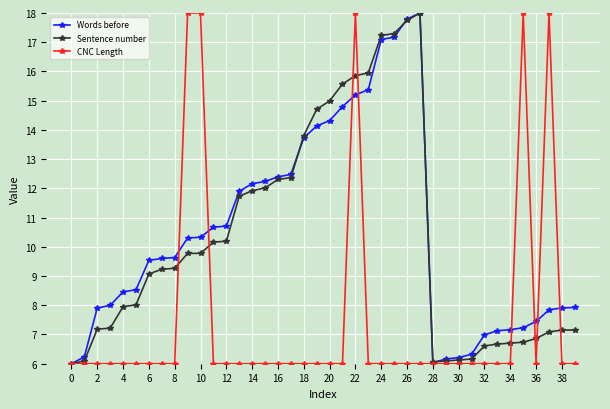

What are all the series names shown in the legend?

Words before, Sentence number, CNC Length